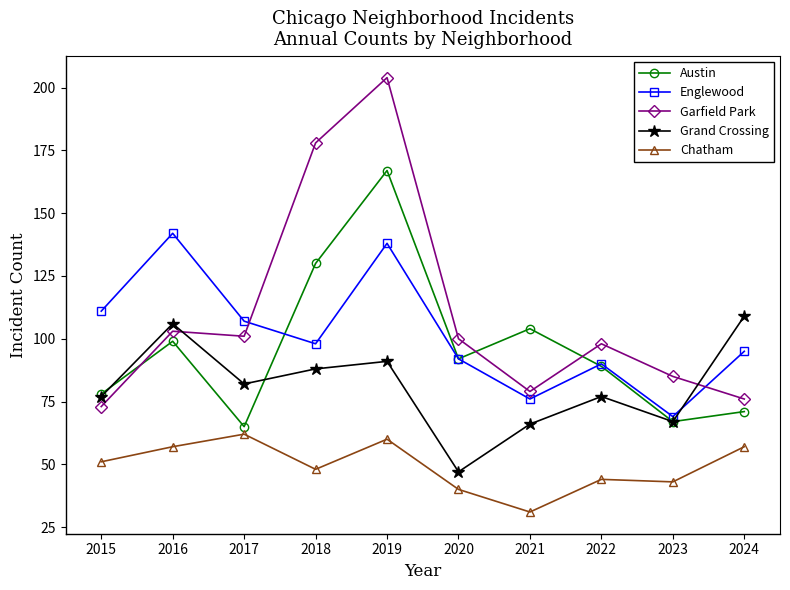

At 2024, list the series in order from largest to smallest.

Grand Crossing, Englewood, Garfield Park, Austin, Chatham